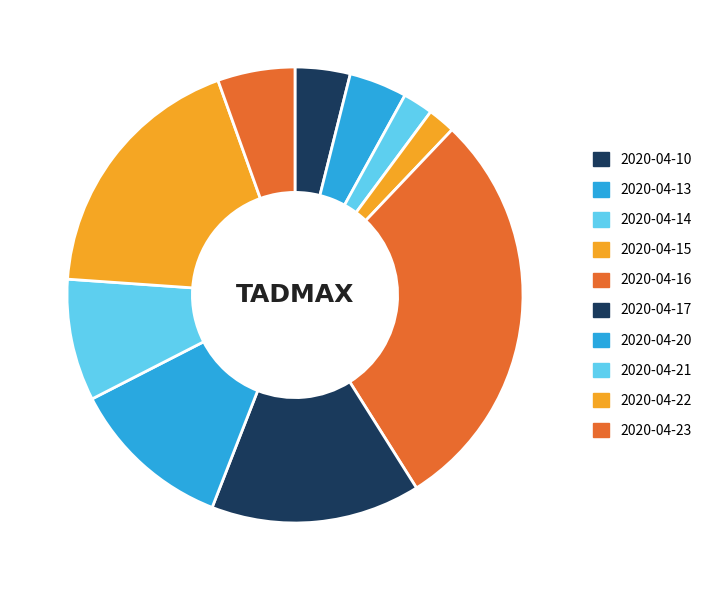

How many slices are in this pie chart?

10